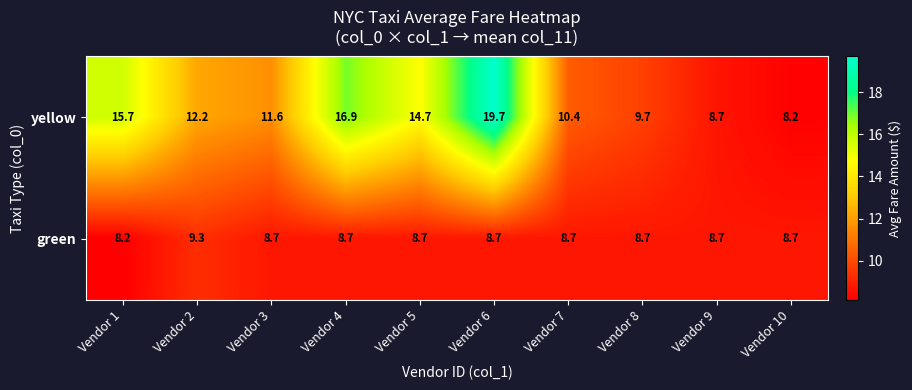

Between Vendor 2 and Vendor 10, which series saw the biggest shift?

yellow